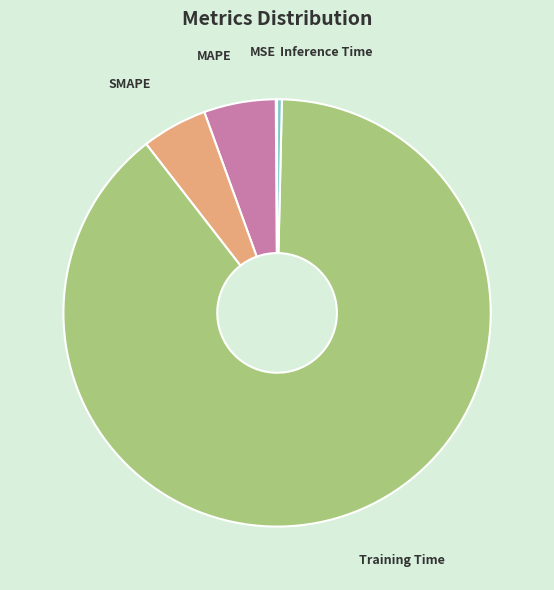

Does any single category account for the majority?

Yes